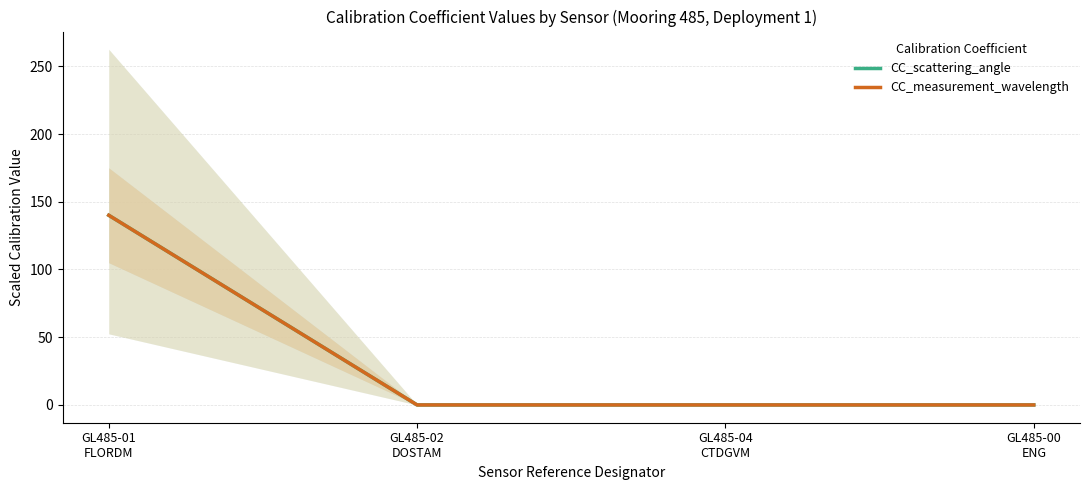

At which label is CC_measurement_wavelength closest to 70?

GL485-01
FLORDM